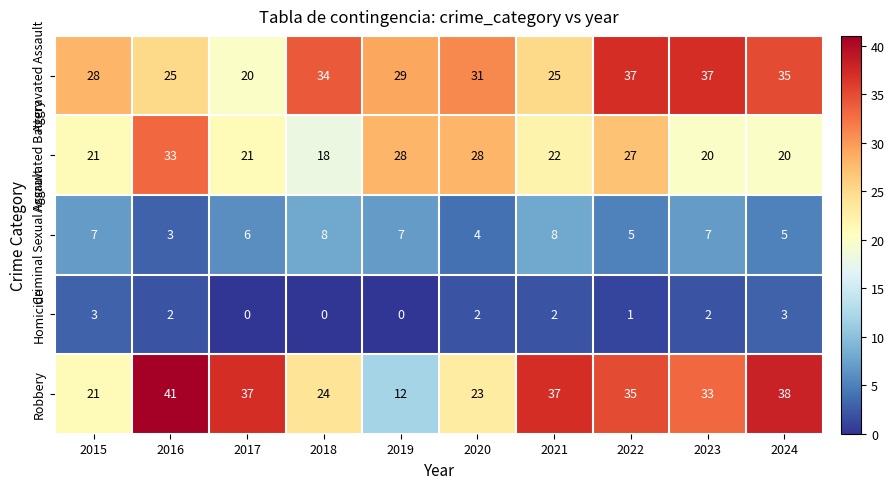

At which category is the sum across all series the highest?

2022